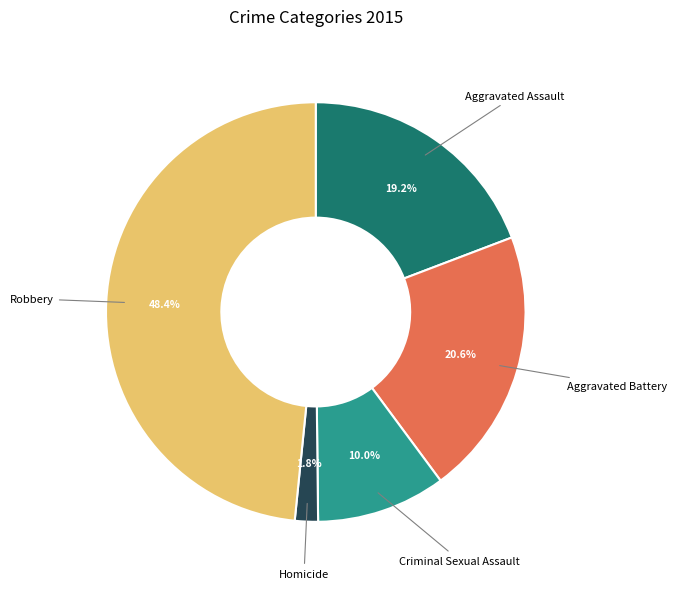

Is there any slice that represents more than half of the pie?

No